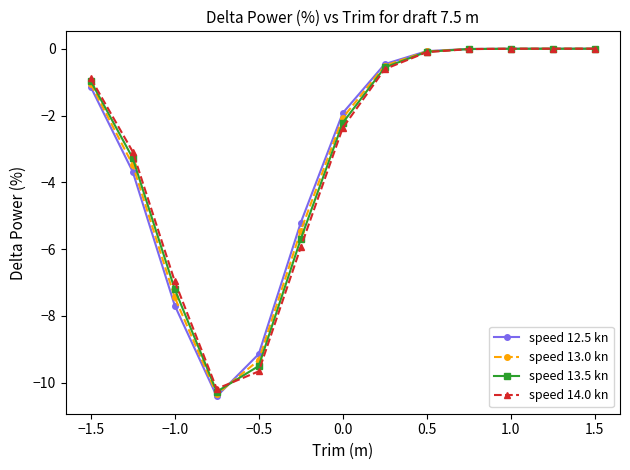

How many lines are shown in the chart?

4